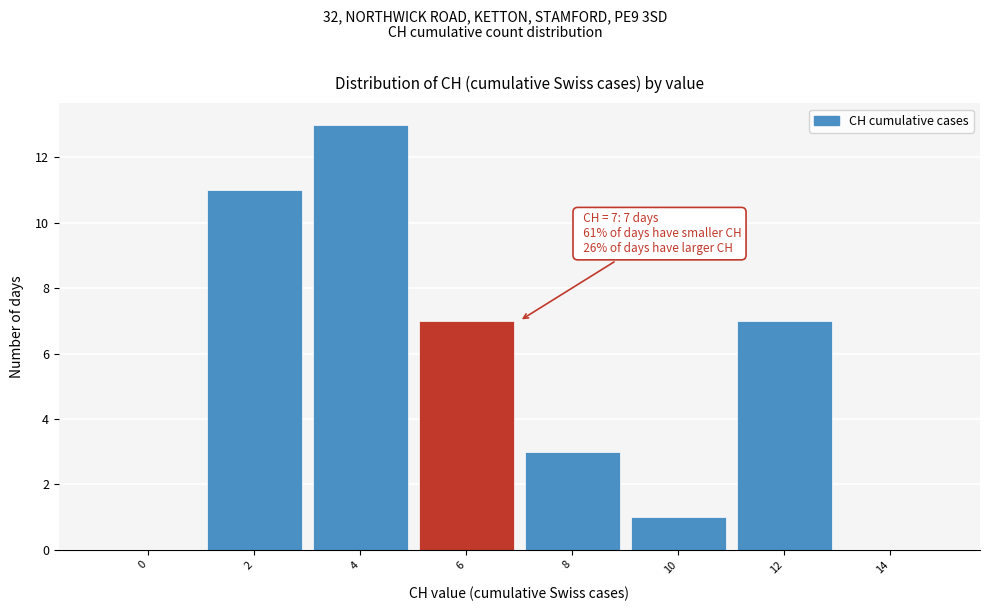

Reading left to right, extract all data points from this chart.

0=0	2=11	4=13	6=7	8=3	10=1	12=7	14=0